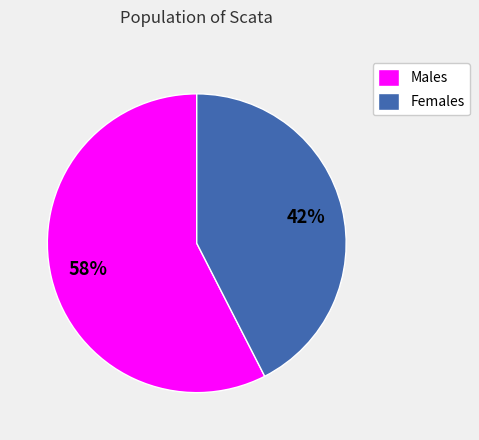

Does any single category account for the majority?

Yes